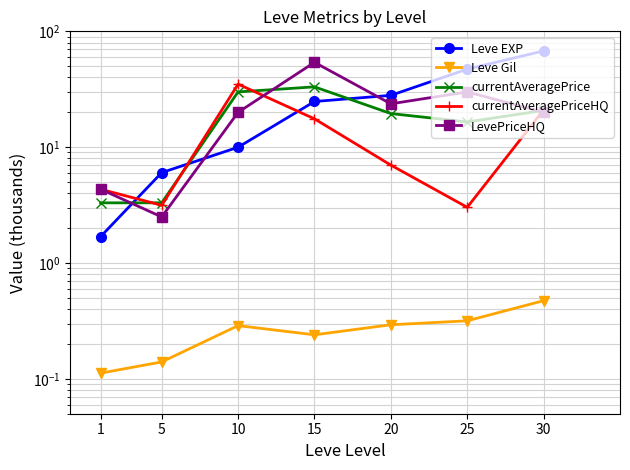

Where is currentAveragePrice nearest to the value 18?

25